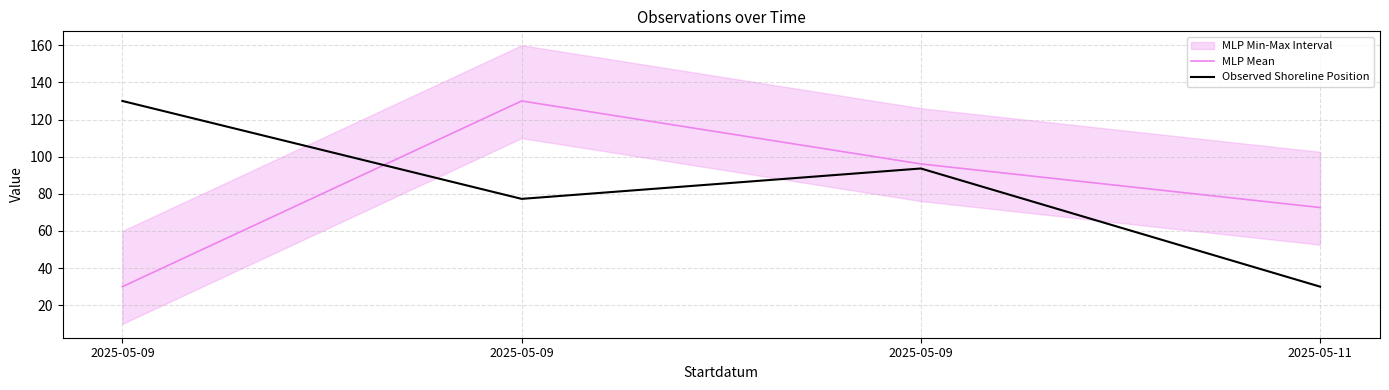

Between which two adjacent categories do MLP Mean and Observed Shoreline Position first intersect?

2025-05-09 and 2025-05-09